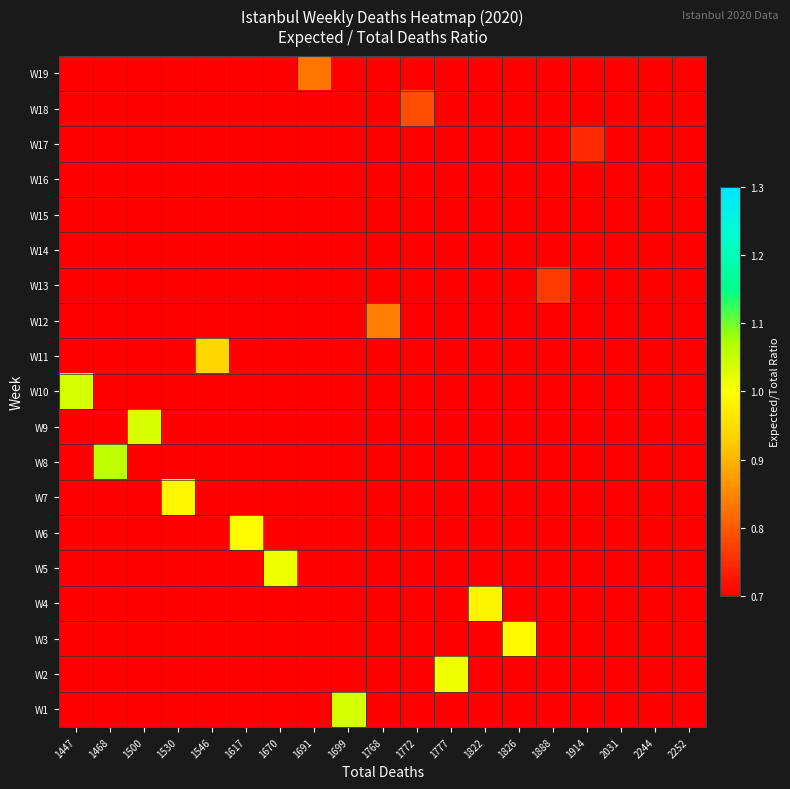

At which category is the sum across all series the highest?

1468